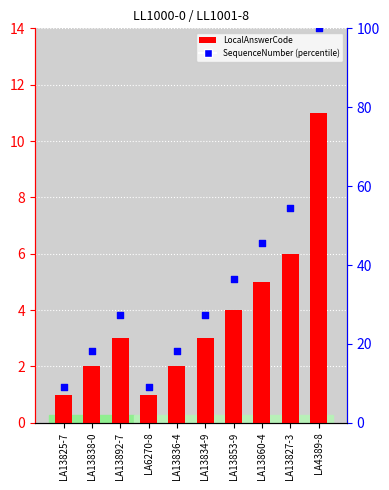

At which category is the sum across all series the highest?

LA4389-8